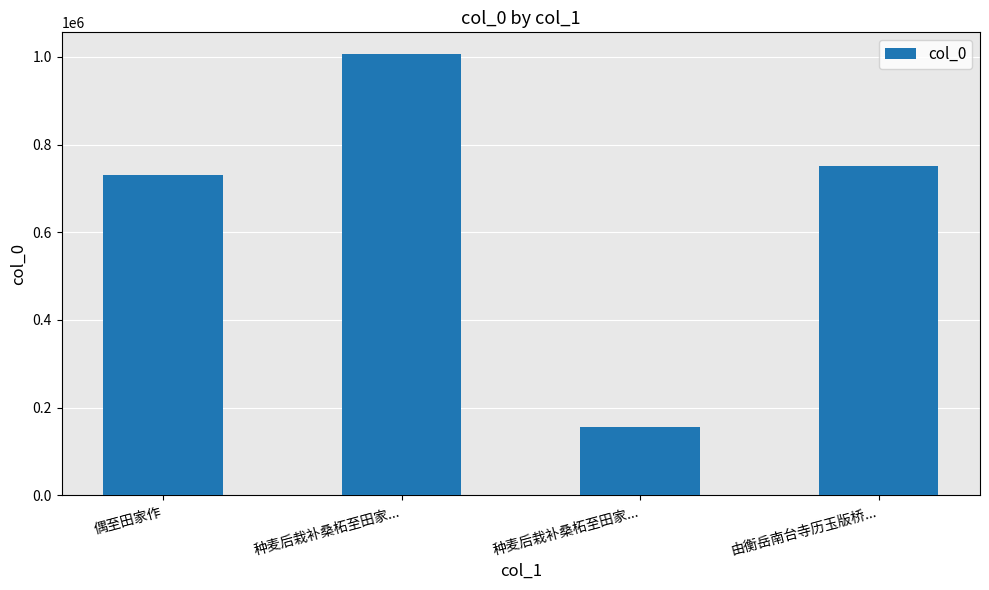

What is the sum of all values?

2643864